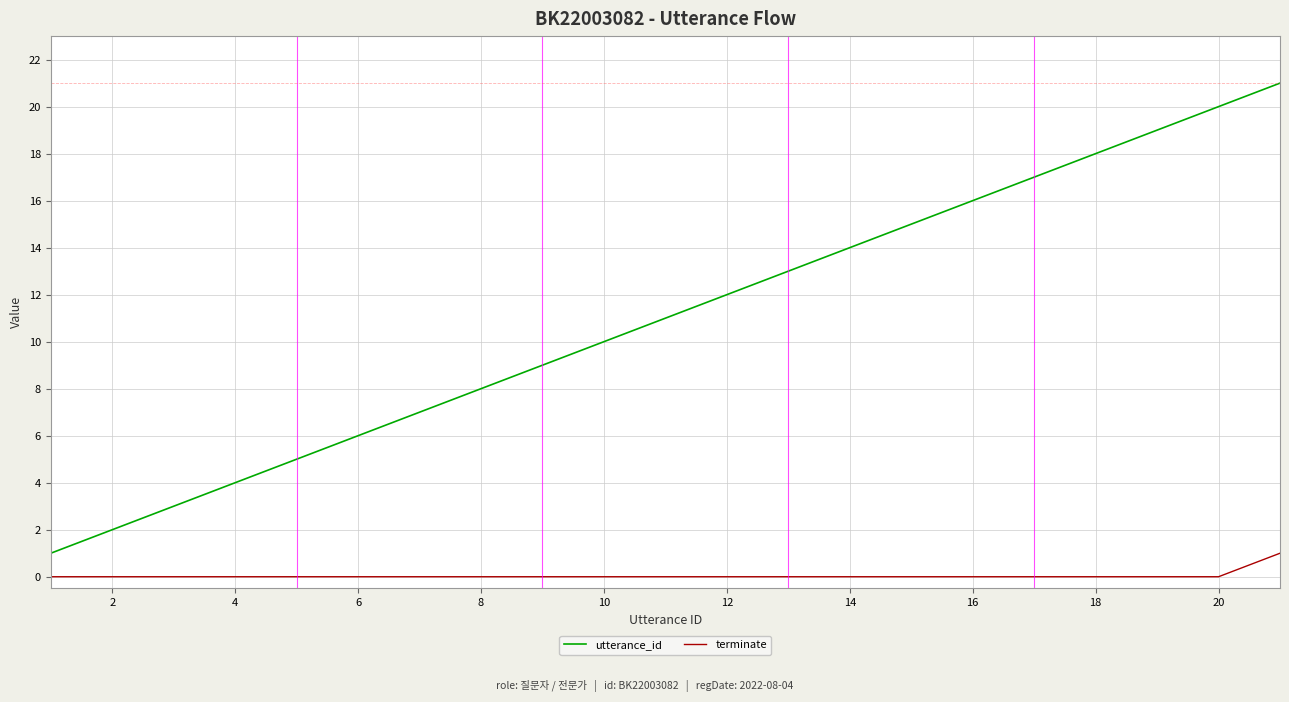

Which series has the largest range (max minus min)?

utterance_id